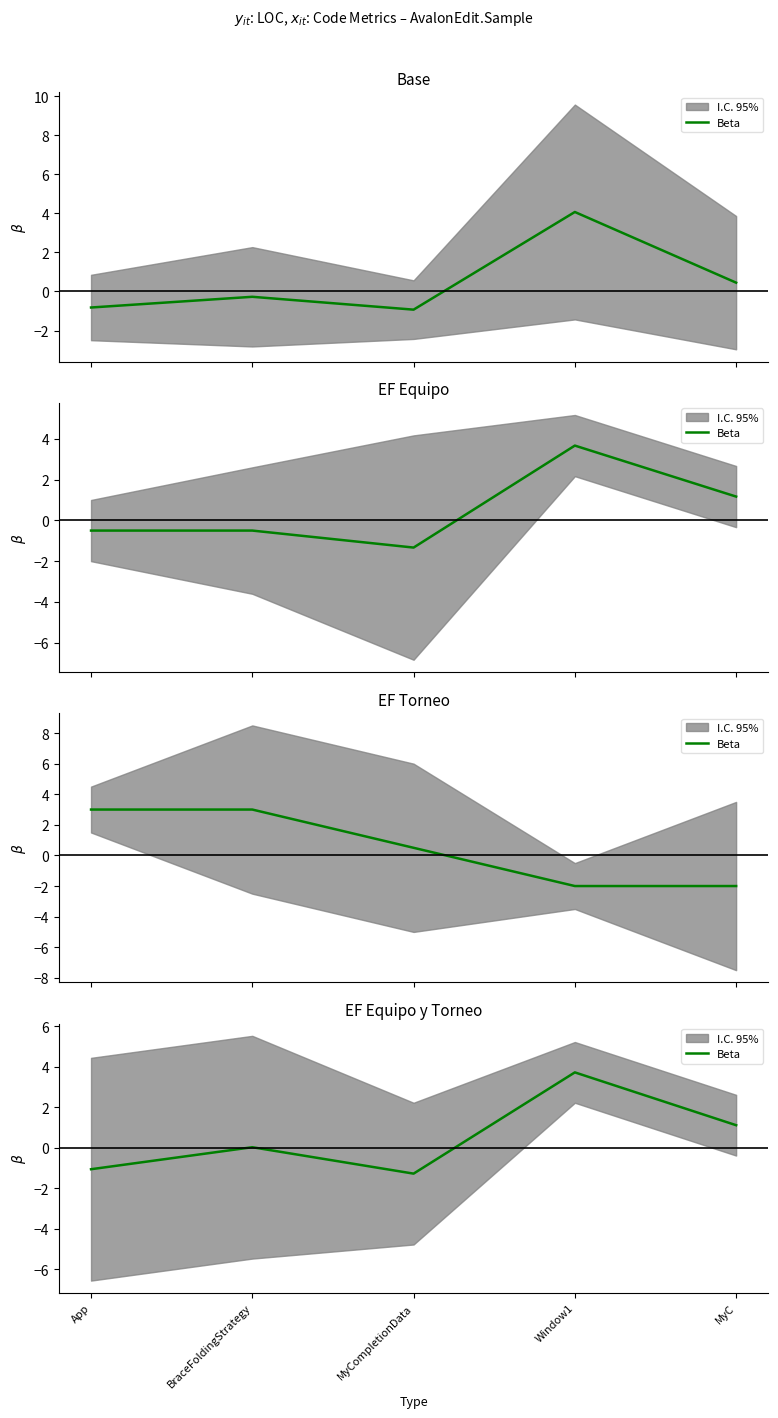

The chart shows a value of 0.0 at BraceFoldingStrategy. True or false?

True